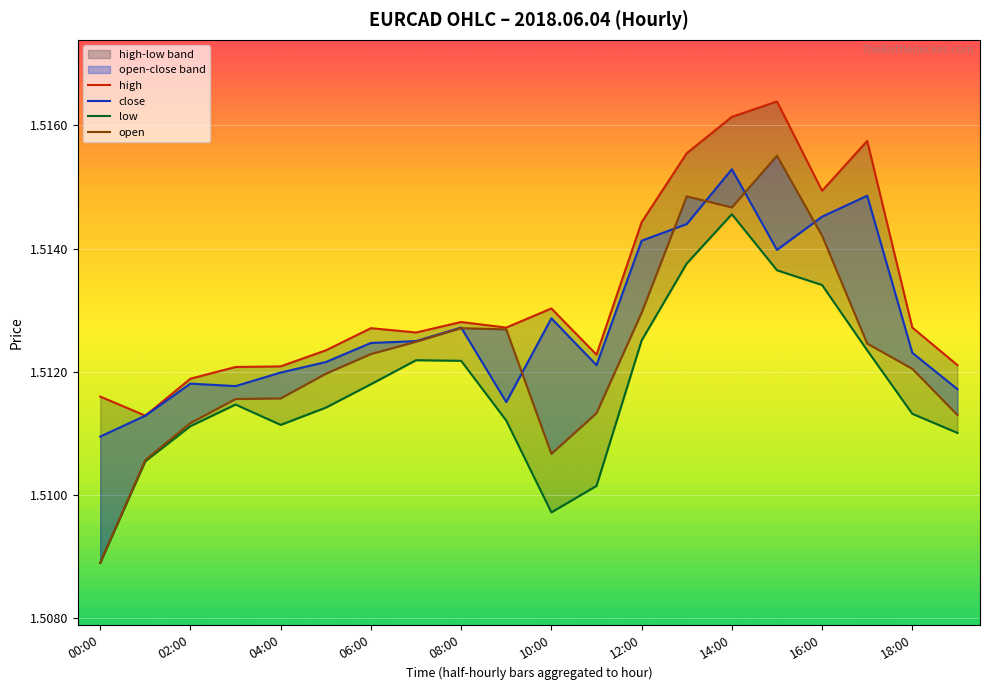

At 19, list the series in order from smallest to largest.

low, open, close, high